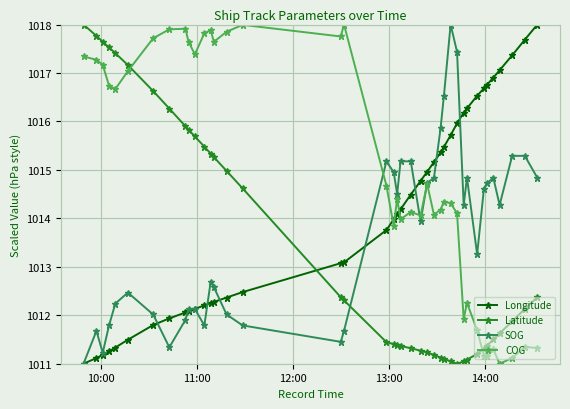

What is the value of the SOG point at the 32nd from the left?

1014.8